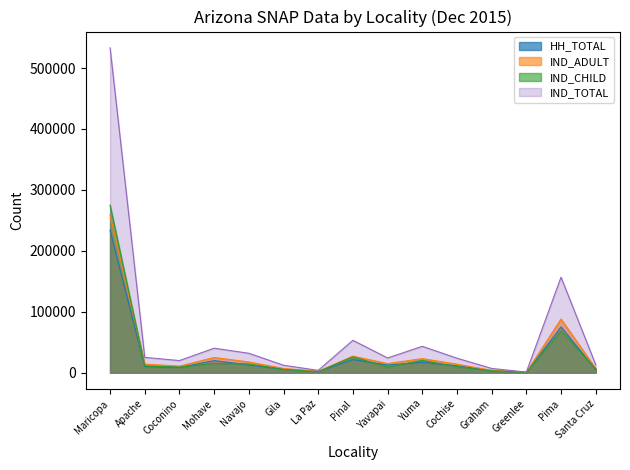

Between Cochise and Graham, which series saw the biggest shift?

IND_TOTAL